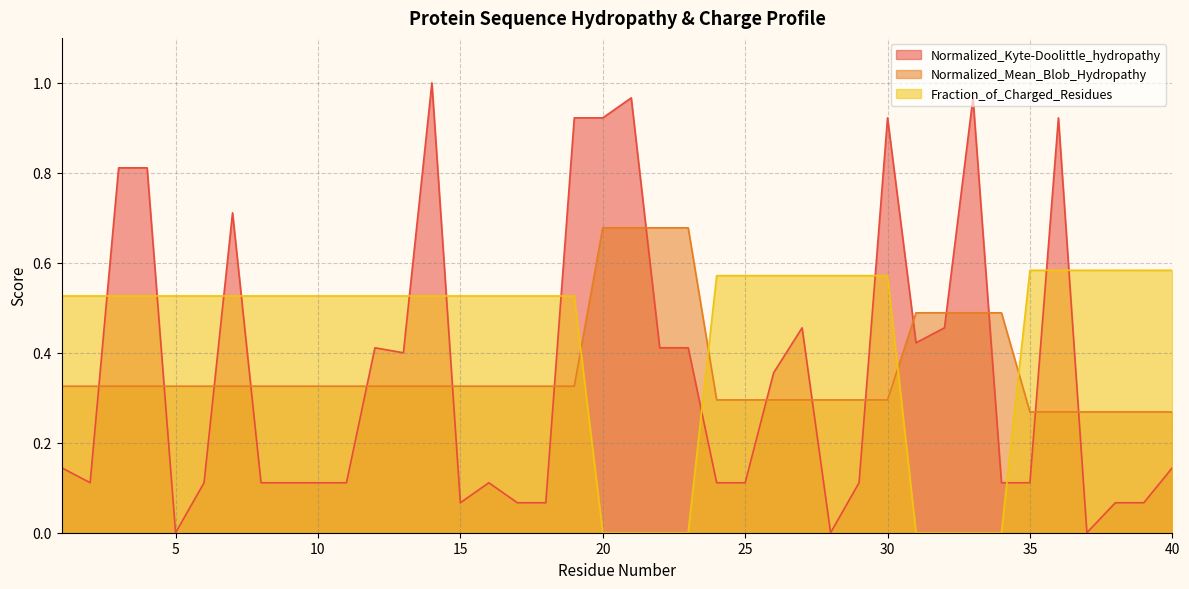

Reading right to left, extract all data points from this chart.

Normalized_Kyte-Doolittle_hydropathy: 40=0.1	39=0.1	38=0.1	37=0.0	36=0.9	35=0.1	34=0.1	33=1.0	32=0.5	31=0.4	30=0.9	29=0.1	28=0.0	27=0.5	26=0.4	25=0.1	24=0.1	23=0.4	22=0.4	21=1.0	20=0.9	19=0.9	18=0.1	17=0.1	16=0.1	15=0.1	14=1.0	13=0.4	12=0.4	11=0.1	10=0.1	9=0.1	8=0.1	7=0.7	6=0.1	5=0.0	4=0.8	3=0.8	2=0.1	1=0.1
Normalized_Mean_Blob_Hydropathy: 40=0.3	39=0.3	38=0.3	37=0.3	36=0.3	35=0.3	34=0.5	33=0.5	32=0.5	31=0.5	30=0.3	29=0.3	28=0.3	27=0.3	26=0.3	25=0.3	24=0.3	23=0.7	22=0.7	21=0.7	20=0.7	19=0.3	18=0.3	17=0.3	16=0.3	15=0.3	14=0.3	13=0.3	12=0.3	11=0.3	10=0.3	9=0.3	8=0.3	7=0.3	6=0.3	5=0.3	4=0.3	3=0.3	2=0.3	1=0.3
Fraction_of_Charged_Residues: 40=0.6	39=0.6	38=0.6	37=0.6	36=0.6	35=0.6	34=0.0	33=0.0	32=0.0	31=0.0	30=0.6	29=0.6	28=0.6	27=0.6	26=0.6	25=0.6	24=0.6	23=0.0	22=0.0	21=0.0	20=0.0	19=0.5	18=0.5	17=0.5	16=0.5	15=0.5	14=0.5	13=0.5	12=0.5	11=0.5	10=0.5	9=0.5	8=0.5	7=0.5	6=0.5	5=0.5	4=0.5	3=0.5	2=0.5	1=0.5